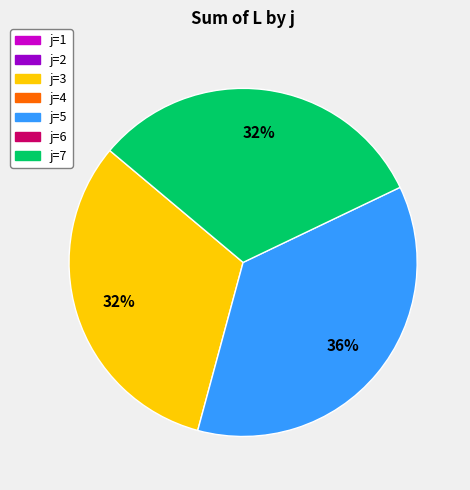

How many segments does this pie chart have?

3